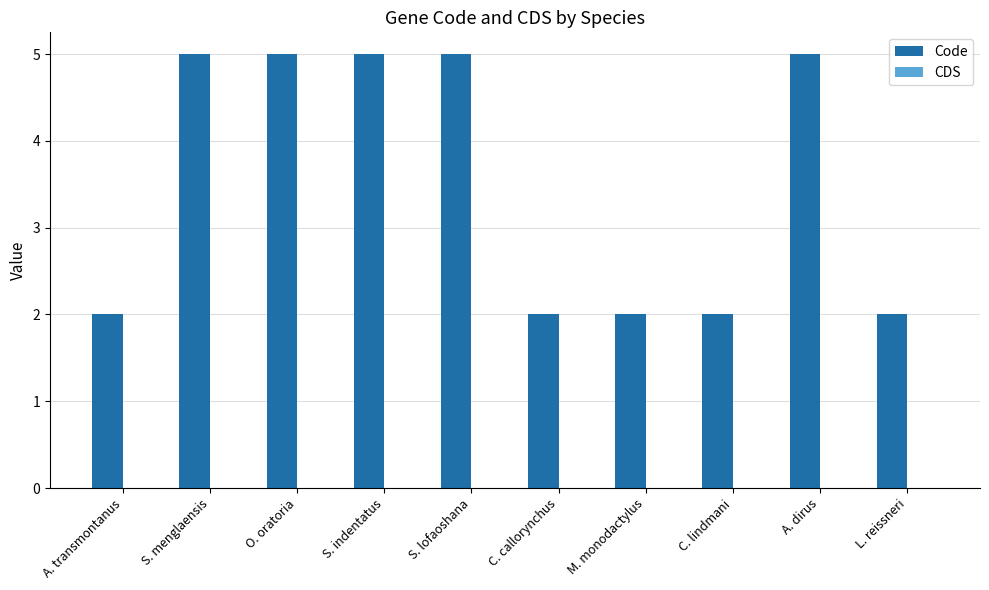

The chart shows a value of 1 at S. indentatus. True or false?

False